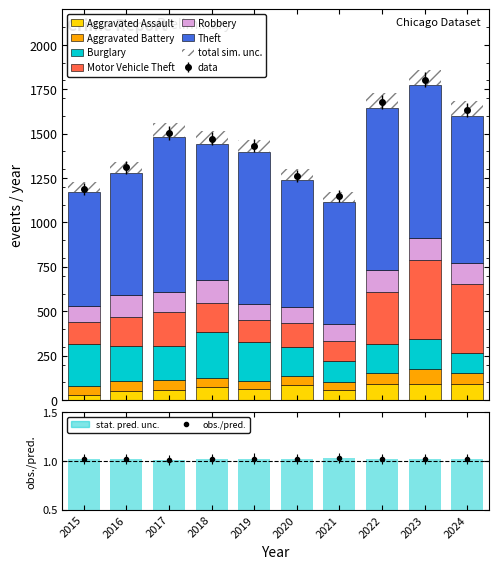

Reading left to right, list all the values displayed in this chart.

Aggravated Assault: 2015=31	2016=50	2017=59	2018=72	2019=61	2020=87	2021=58	2022=89	2023=93	2024=91
Aggravated Battery: 2015=50	2016=60	2017=54	2018=52	2019=45	2020=48	2021=43	2022=66	2023=83	2024=64
Burglary: 2015=236	2016=194	2017=192	2018=257	2019=221	2020=163	2021=117	2022=163	2023=167	2024=110
Motor Vehicle Theft: 2015=125	2016=163	2017=191	2018=164	2019=125	2020=134	2021=113	2022=292	2023=444	2024=388
Robbery: 2015=87	2016=123	2017=115	2018=130	2019=89	2020=94	2021=95	2022=125	2023=125	2024=119
Theft: 2015=641	2016=689	2017=873	2018=767	2019=855	2020=713	2021=691	2022=912	2023=861	2024=830